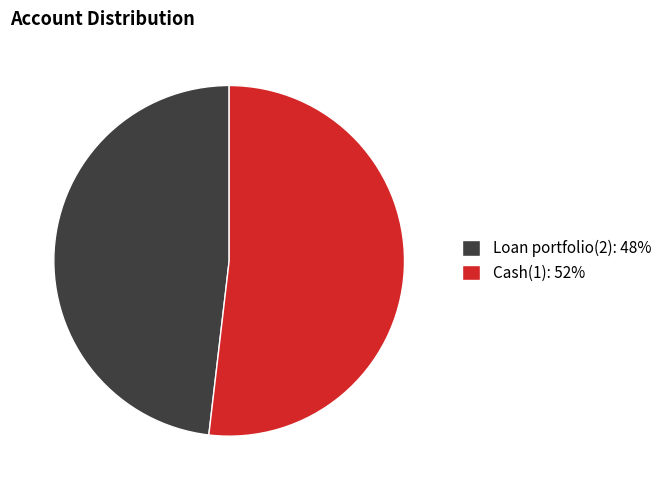

Is it true that Loan portfolio(2) is 37% of the pie?

False